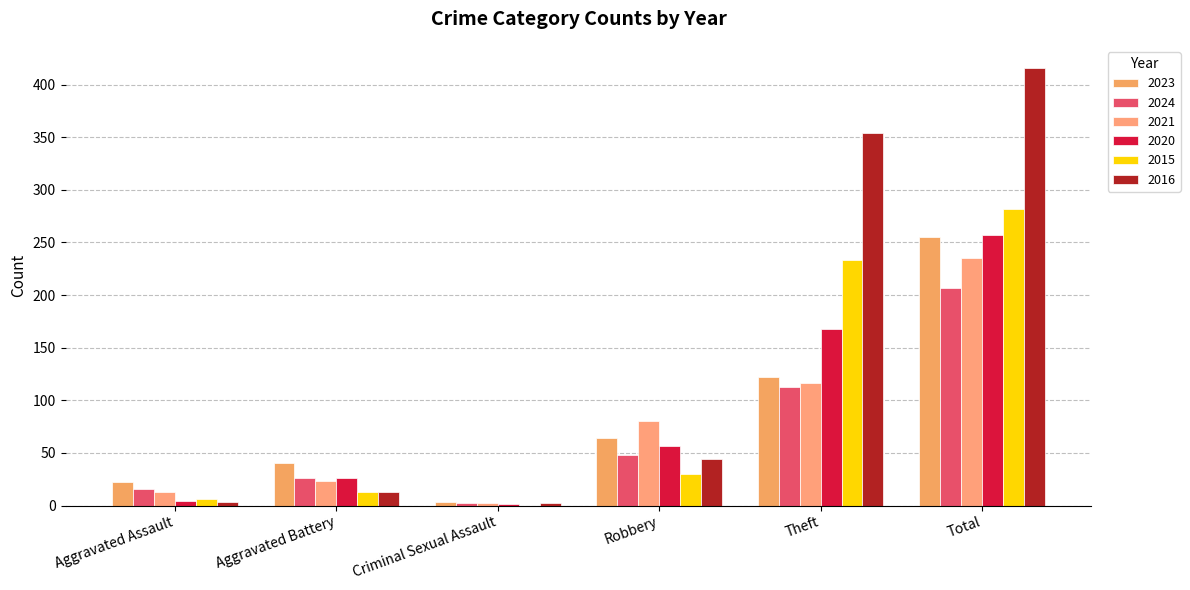

Which series has the largest total across all categories?

2016